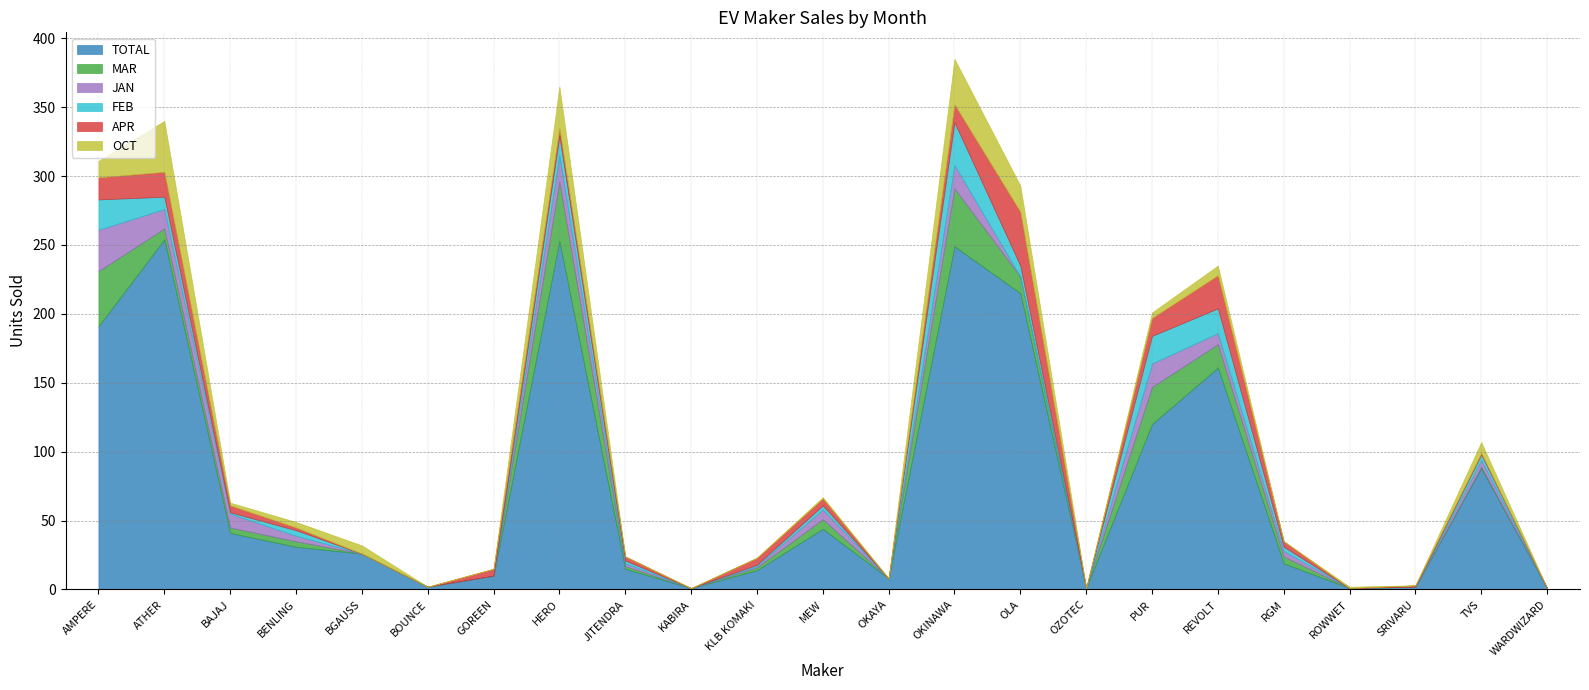

Reading right to left, extract all data points from this chart.

TOTAL: 1	88	2	1	19	161	120	1	215	249	8	44	14	1	15	253	10	2	26	31	41	254	191
MAR: 0	1	0	0	5	17	27	0	12	42	0	7	2	0	2	43	0	0	0	4	4	8	40
JAN: 0	5	0	0	4	8	17	0	0	17	0	7	1	0	2	19	0	0	0	4	10	14	30
FEB: 0	4	0	0	3	18	20	0	8	31	0	3	1	0	2	14	0	0	0	4	1	9	22
APR: 0	1	1	0	4	24	13	0	39	13	0	5	5	0	3	6	5	0	0	2	5	18	16
OCT: 0	8	0	1	0	7	4	0	19	33	0	1	0	0	0	30	0	0	6	4	2	37	12